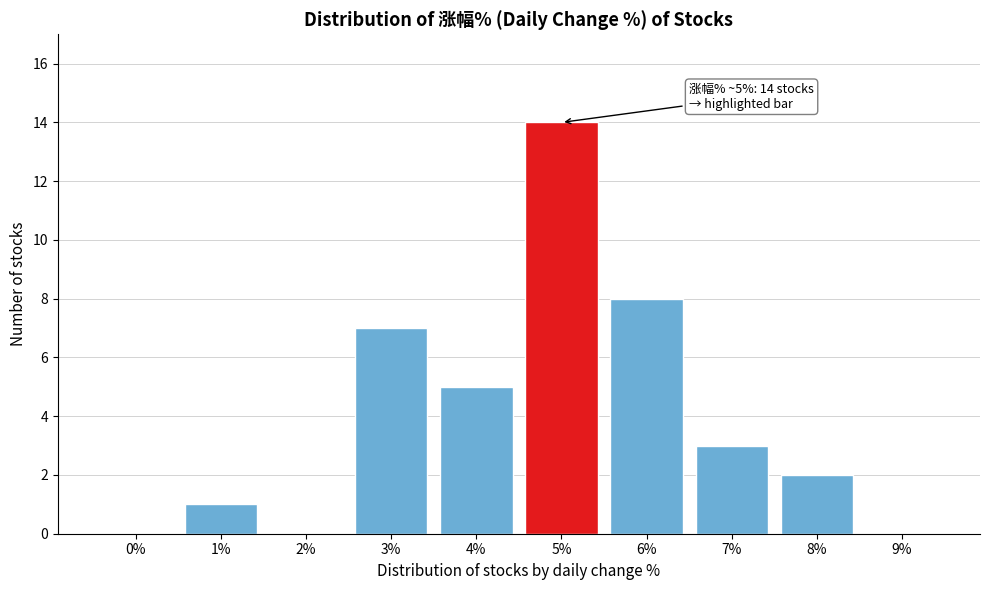

Reading left to right, extract all data points from this chart.

0%=0	1%=1	2%=0	3%=7	4%=5	5%=14	6%=8	7%=3	8%=2	9%=0